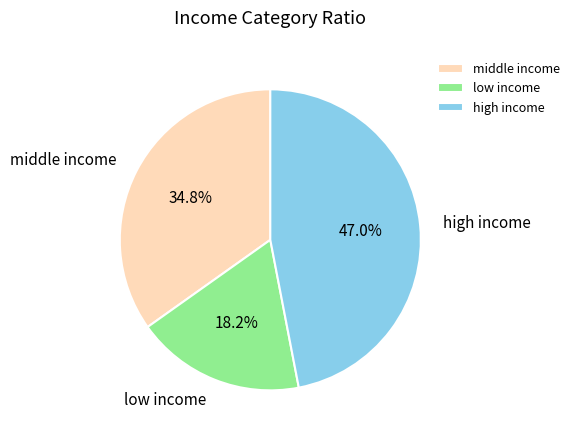

What portion of the pie excludes middle income?

65.2%